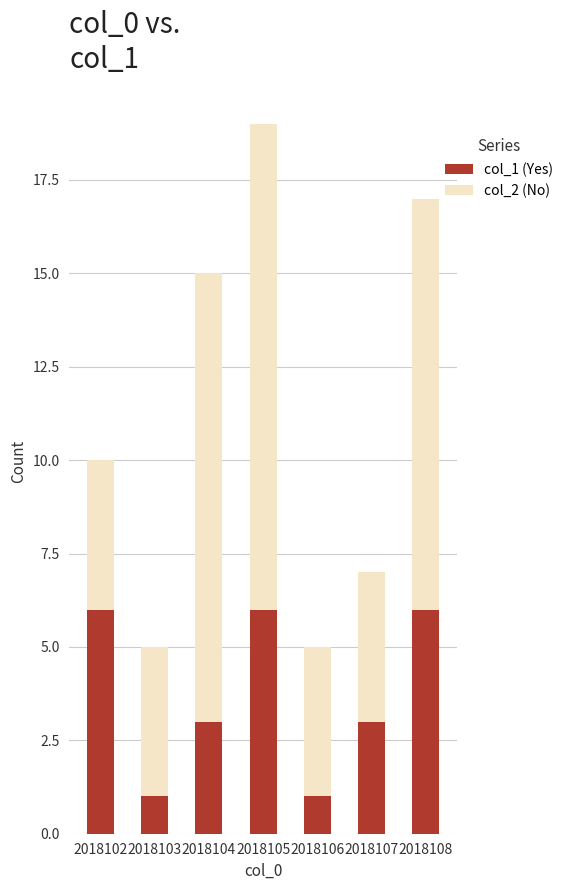

At which category is the sum across all series the highest?

2018105